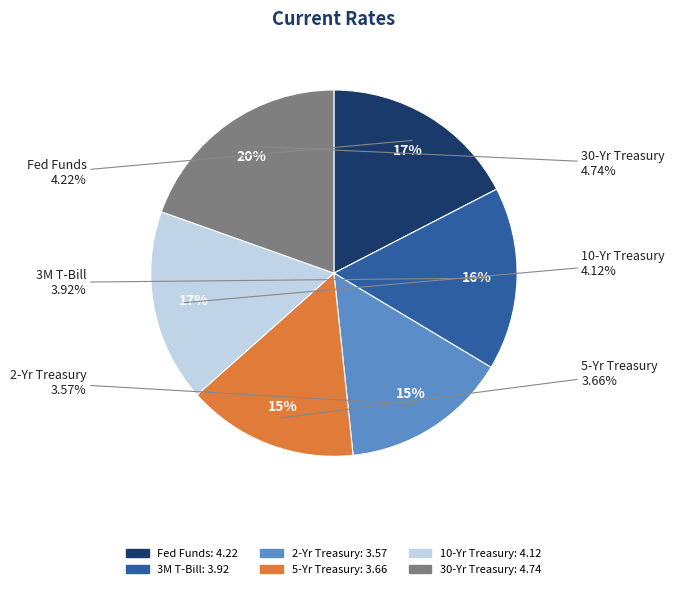

Is it true that 3M T-Bill is 26% of the pie?

False